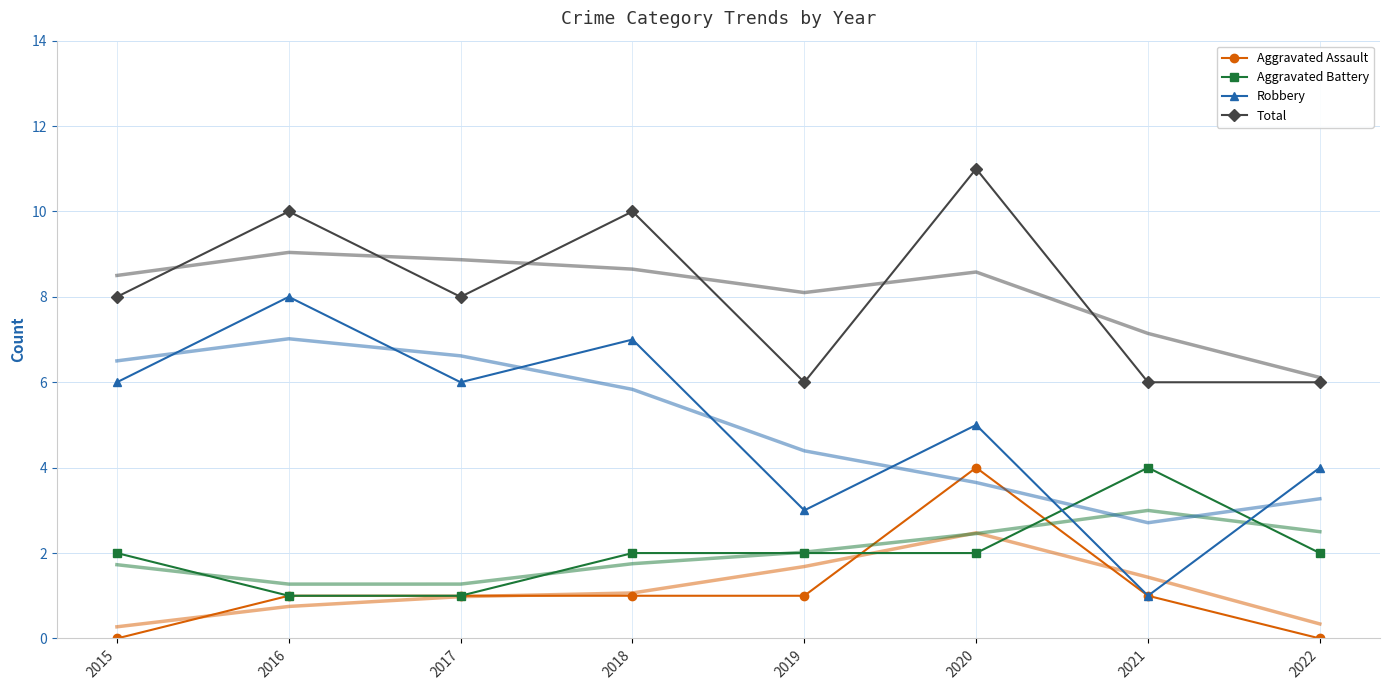

What is the lowest value of the Total series?

6